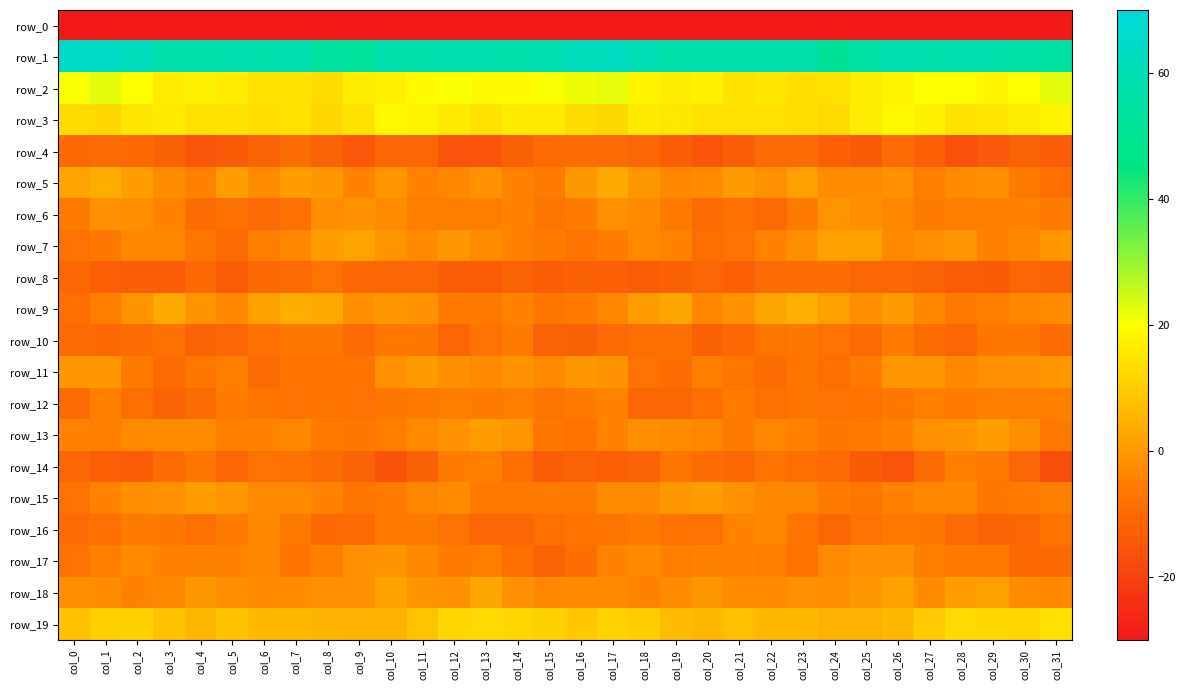

What is the maximum value for row_7?

2.2